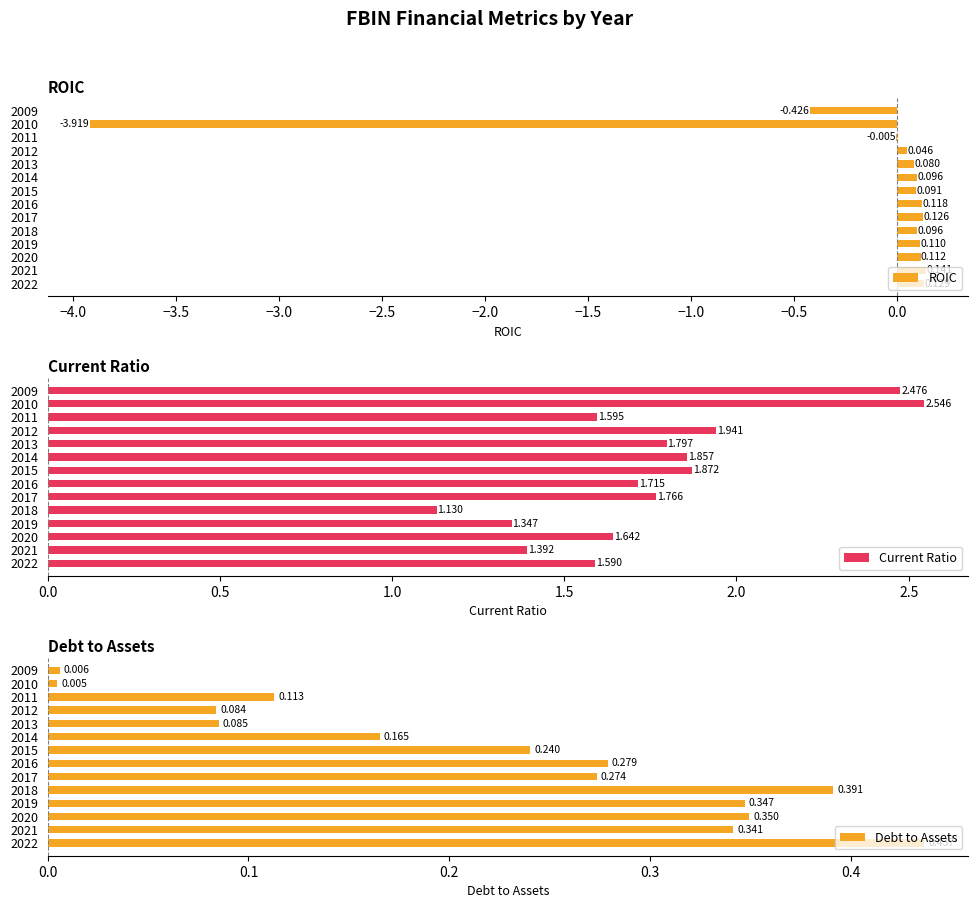

How many values in ROIC are below zero?

3